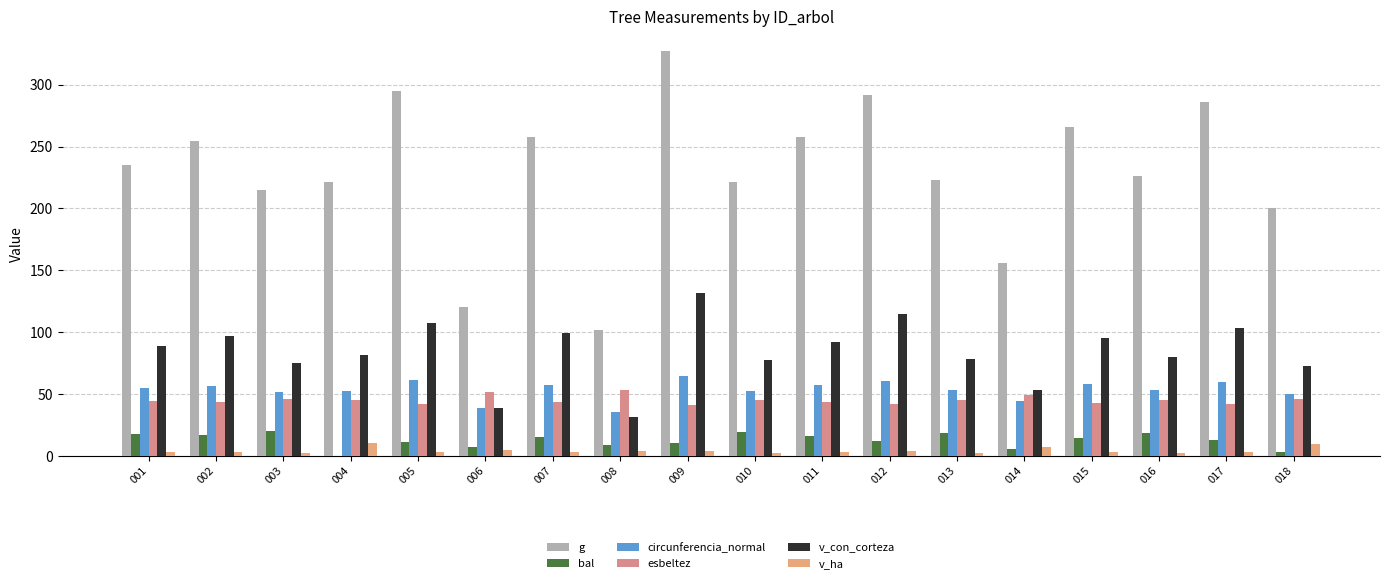

How many values in the esbeltez series are below 44?

8